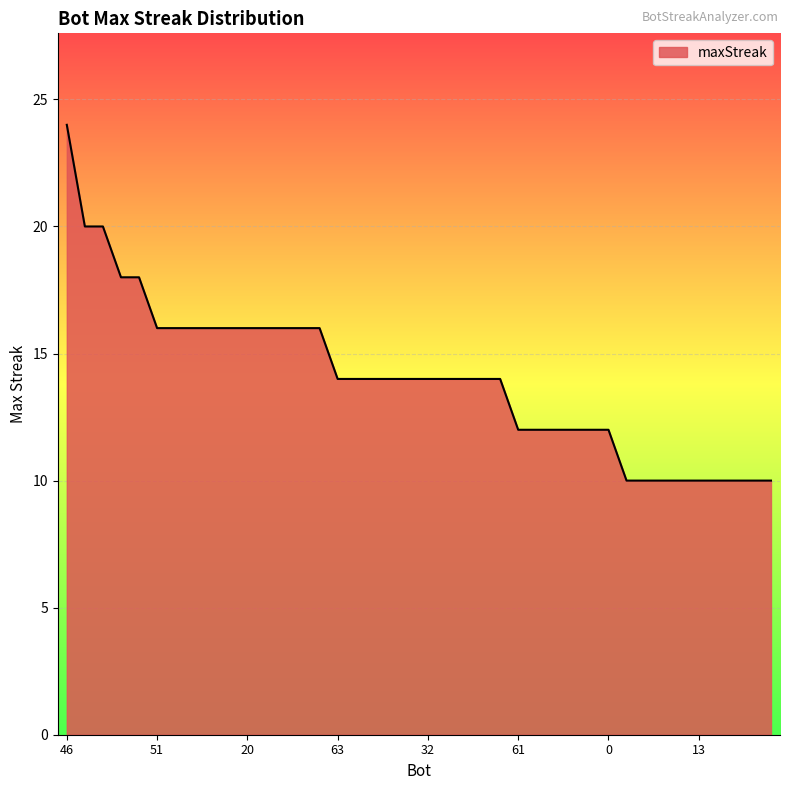

Count the values in the range 12 to 16.

26